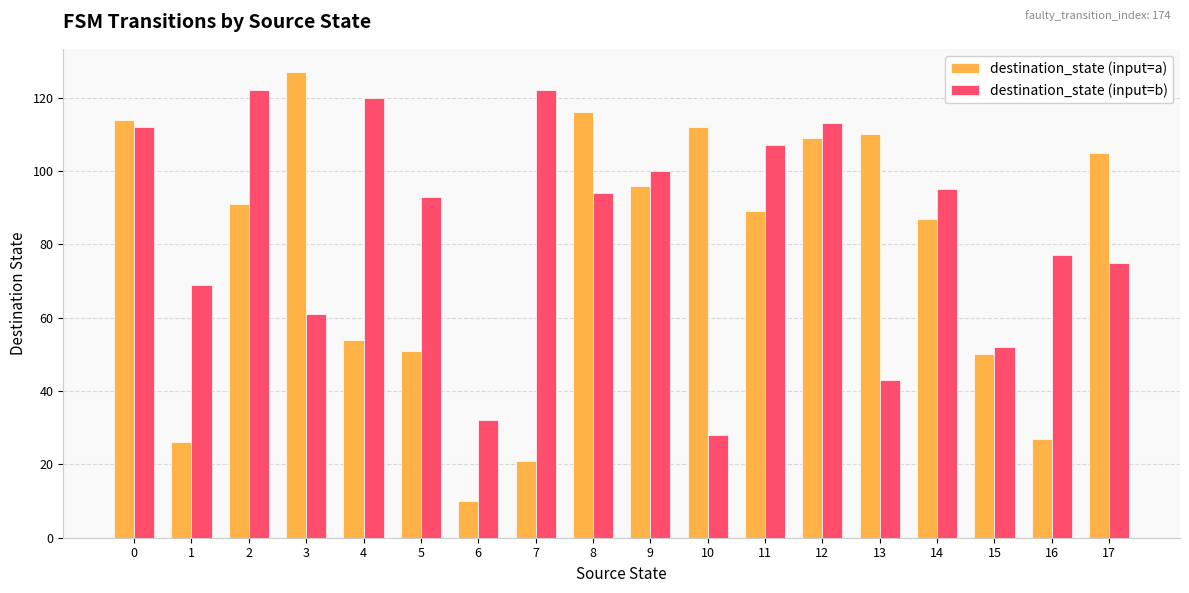

True or false: destination_state (input=b) has a value of 25 at 4.

False